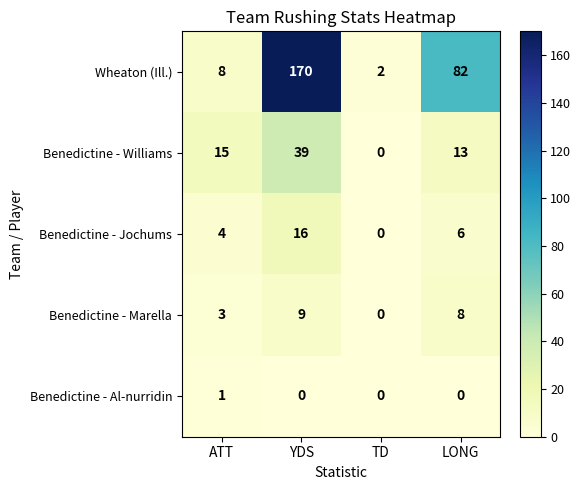

How many data points does each series have?

4